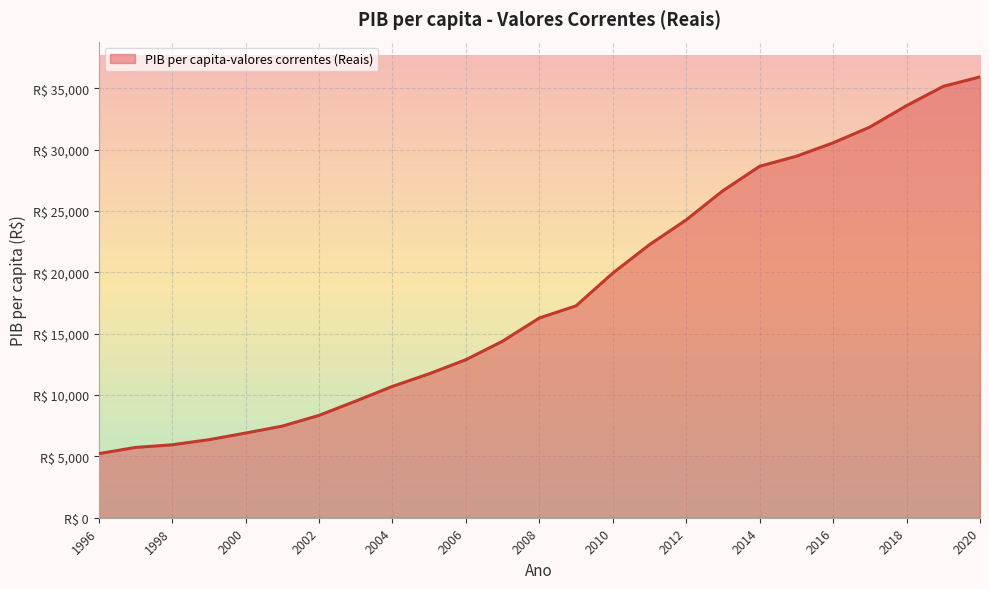

What is the value of the 19th point from the left?

28648.7